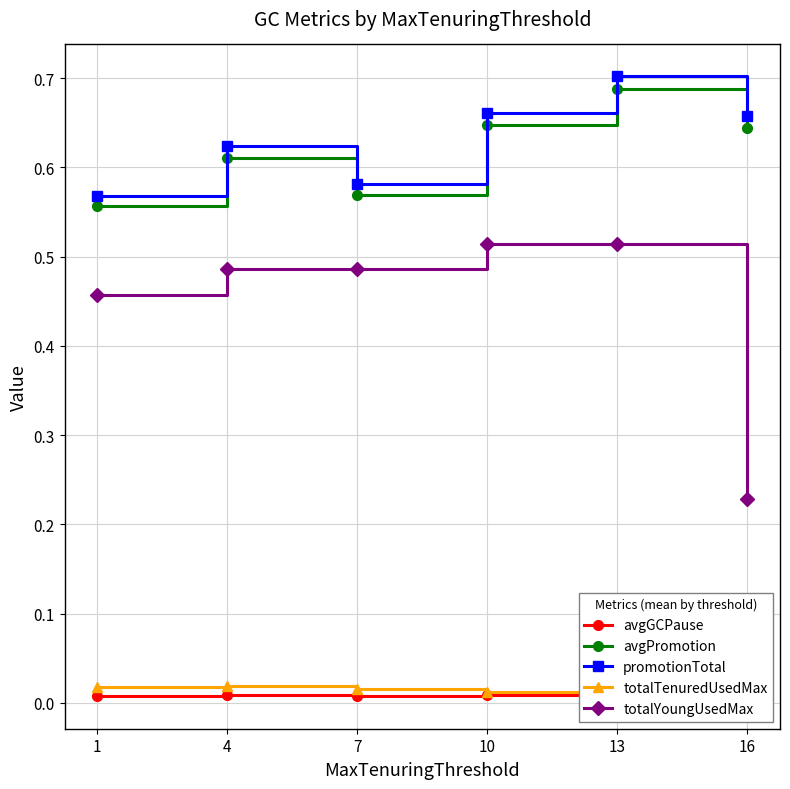

What is the total value across all series at 1?

1.6